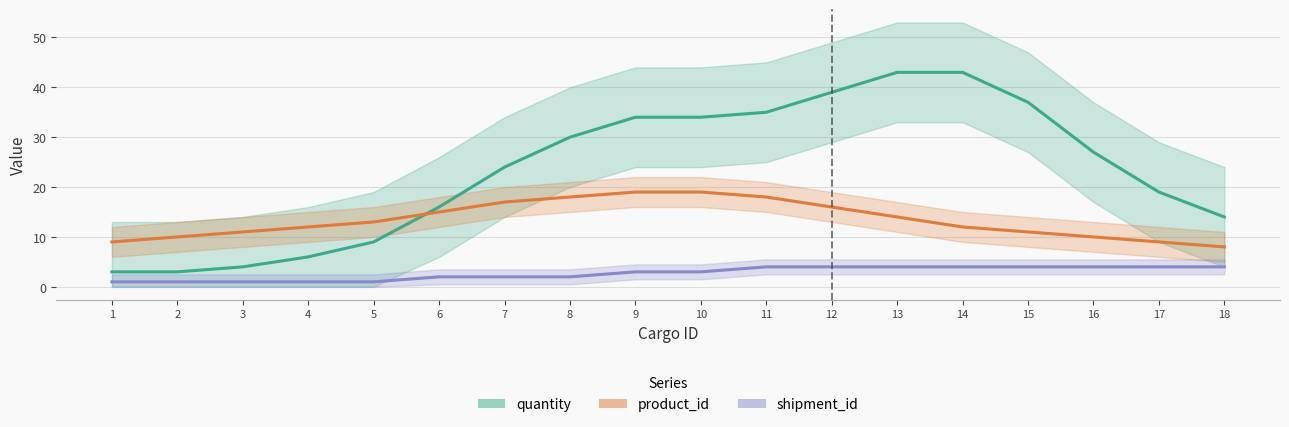

At which category is the sum across all series the highest?

13